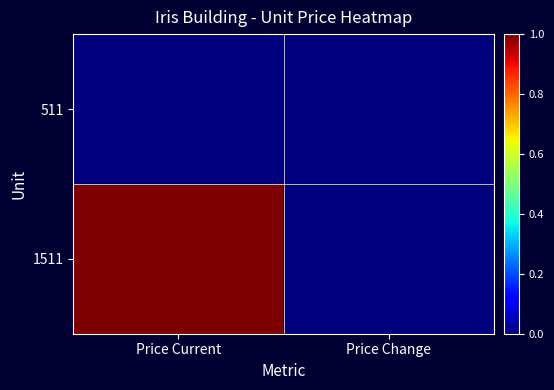

At how many categories does at least one series exceed 0?

1